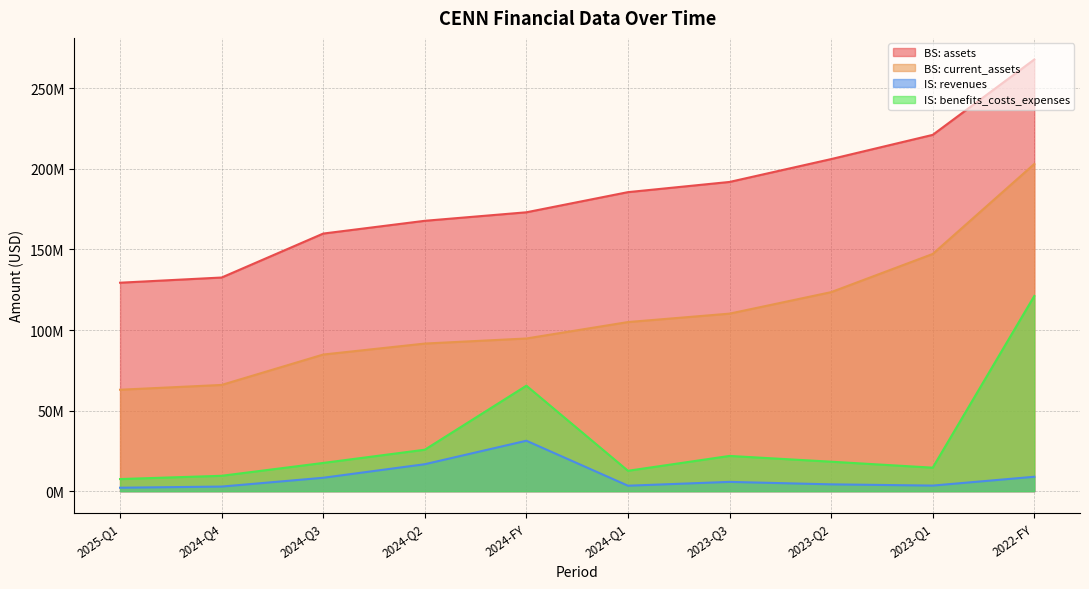

What is the highest value of the income_statement.revenues series?

31297393